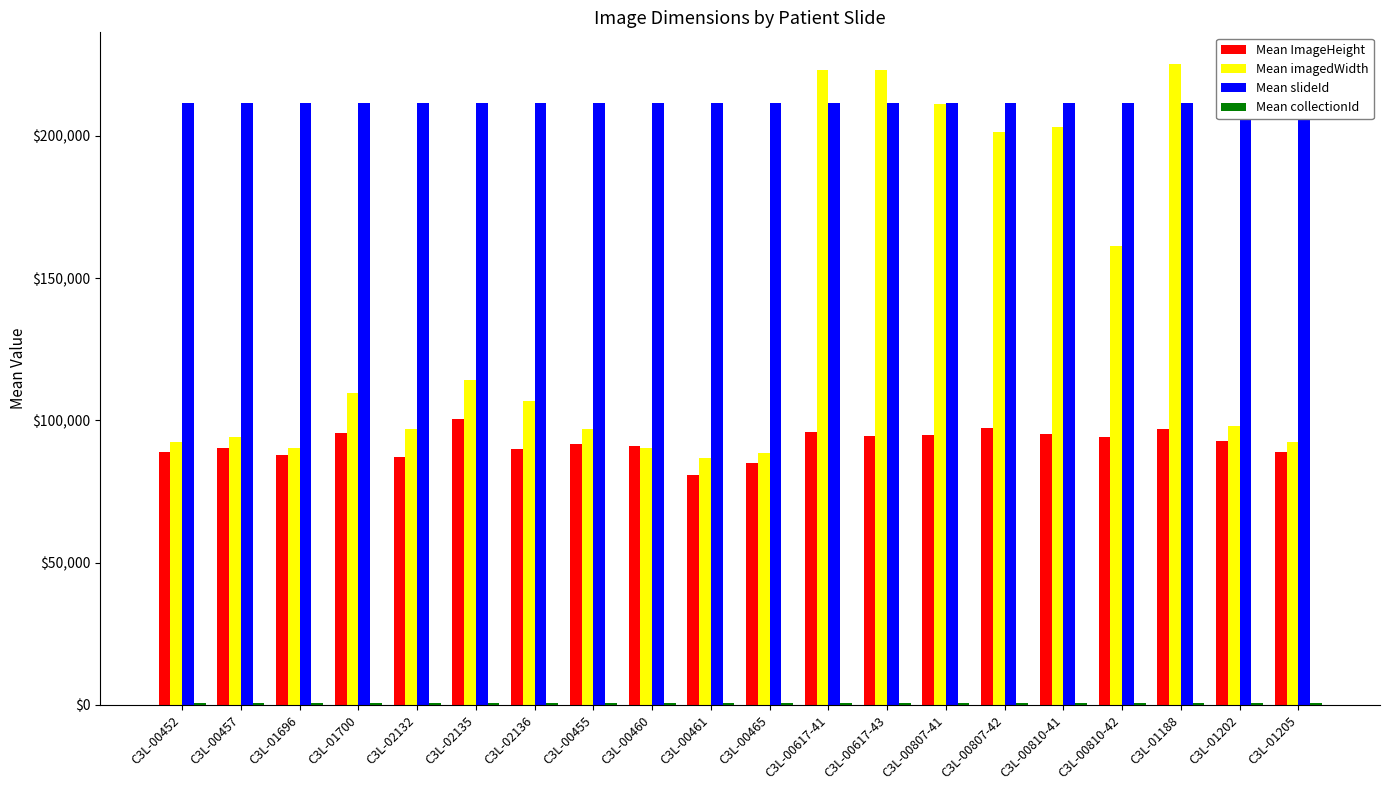

What is the greatest value displayed?

225095